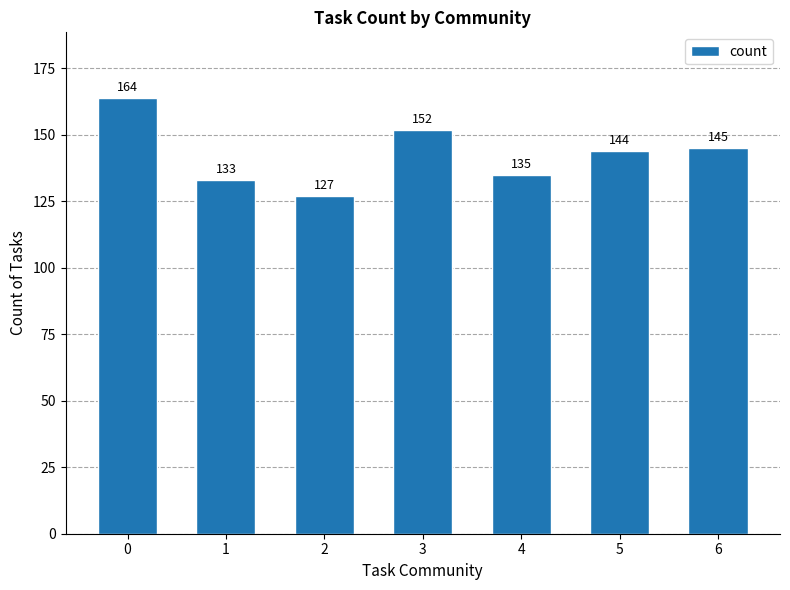

The value at 3 is 84. True or false?

False